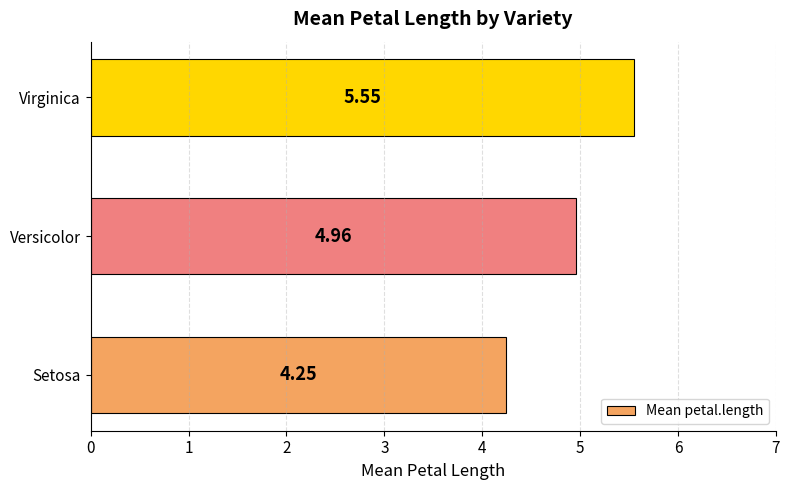

How many series are shown in this chart?

1